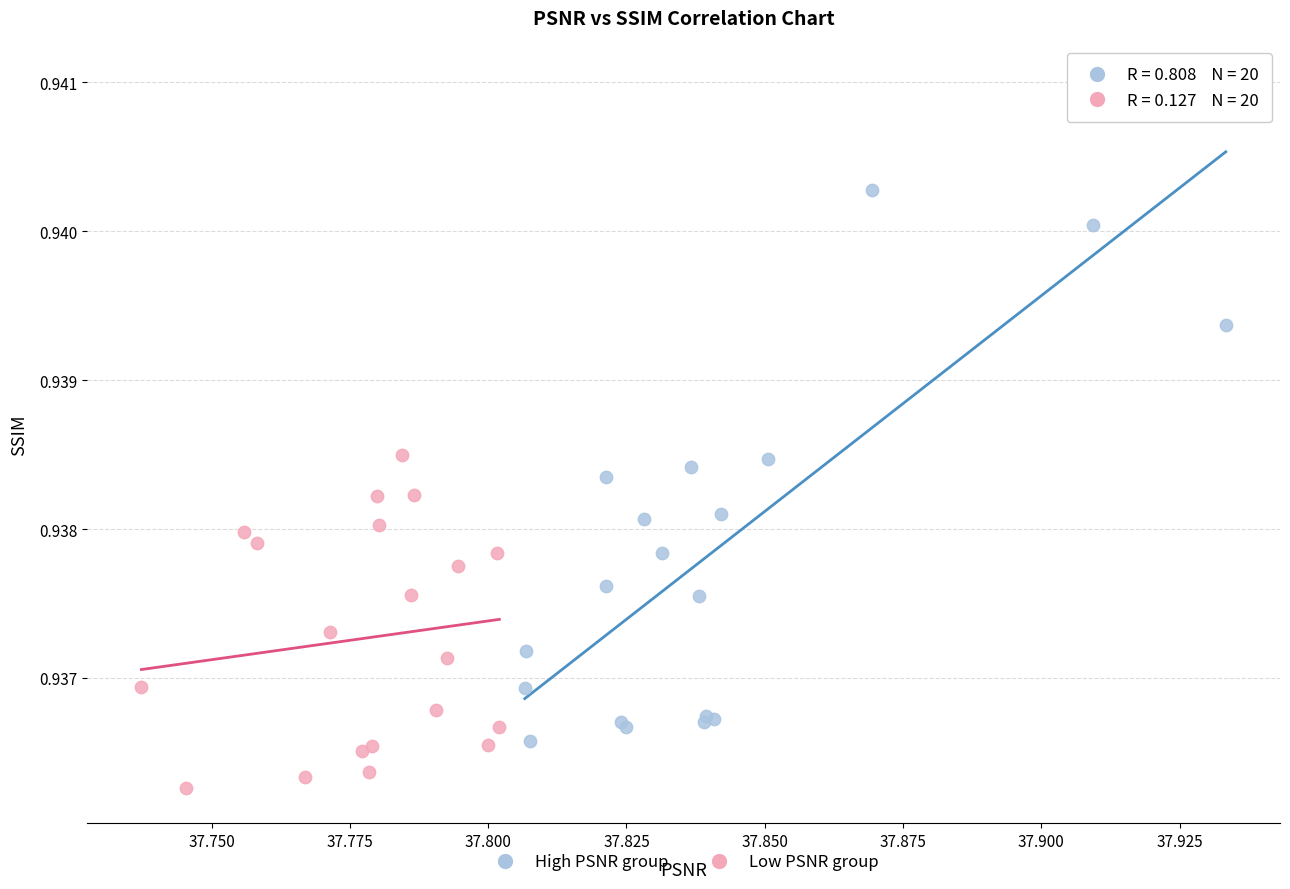

Which series contains the lowest Y value?

Low PSNR group